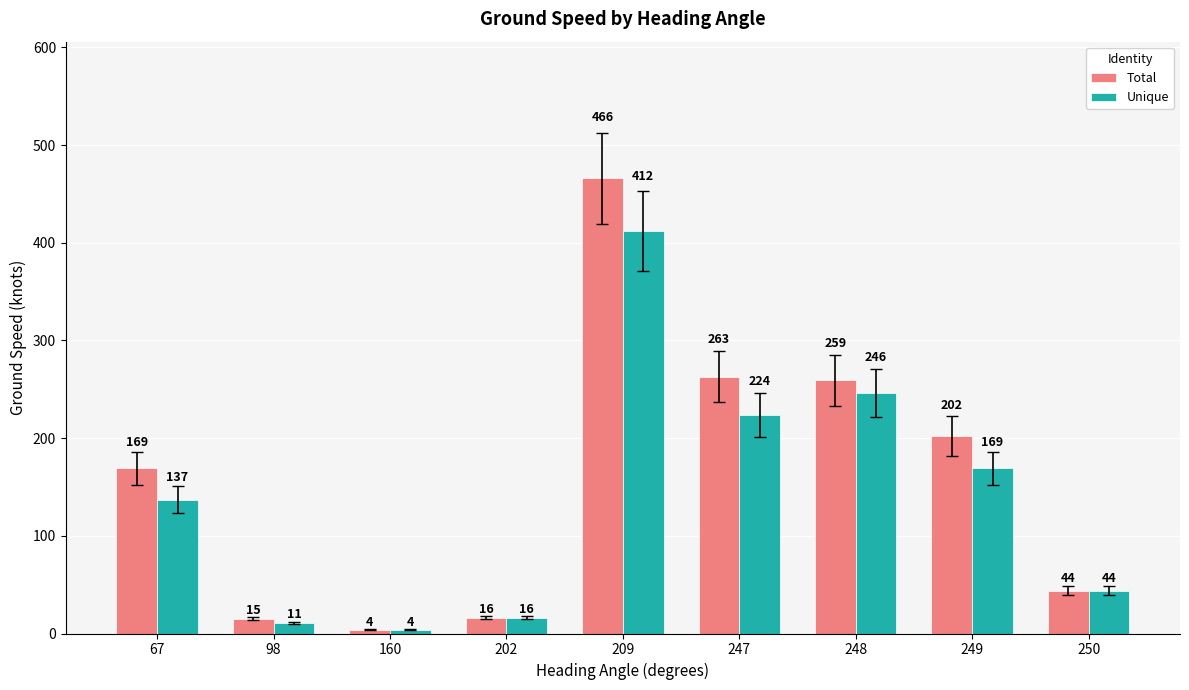

Between 248 and 249, which series saw the biggest shift?

Unique